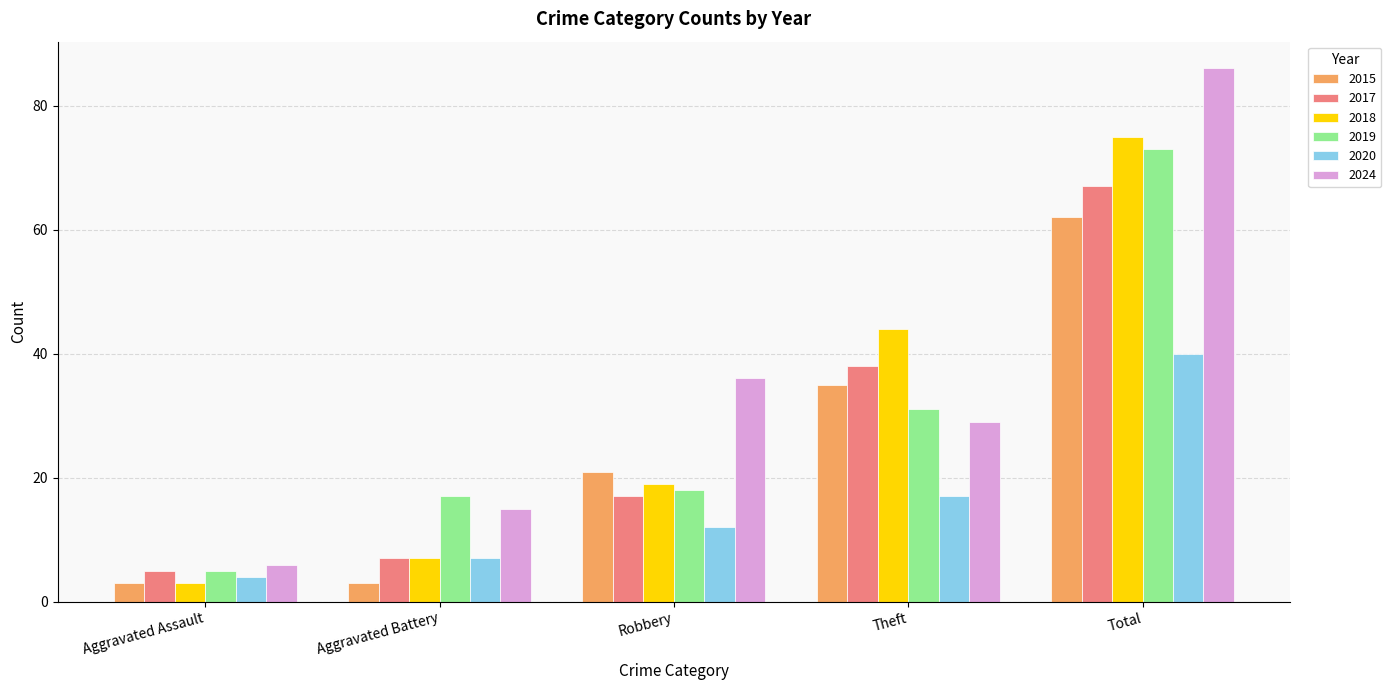

What is the difference between the maximum and minimum values in the 2015 series?

59